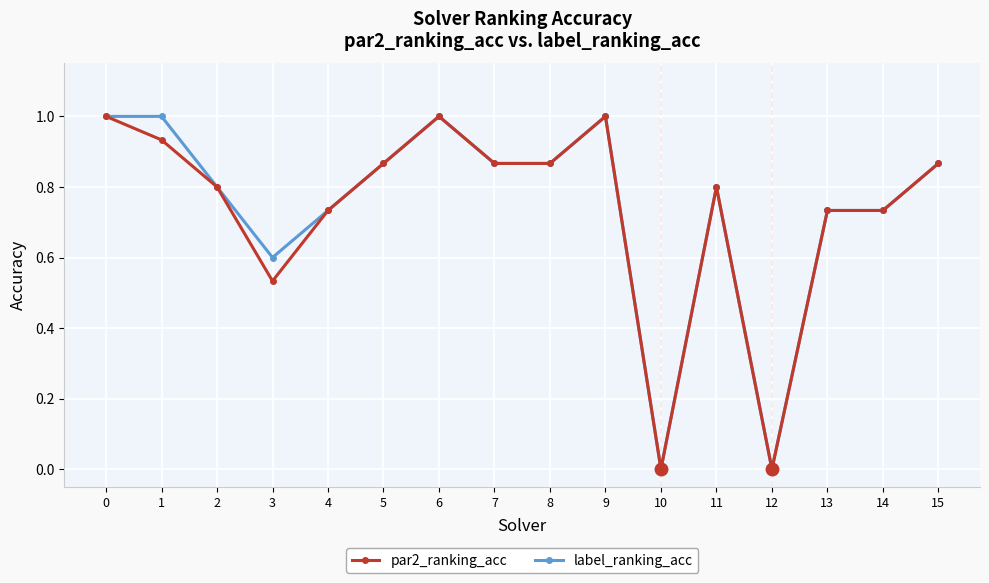

Is the value of par2_ranking_acc at 7 greater than the value of label_ranking_acc at 10?

Yes